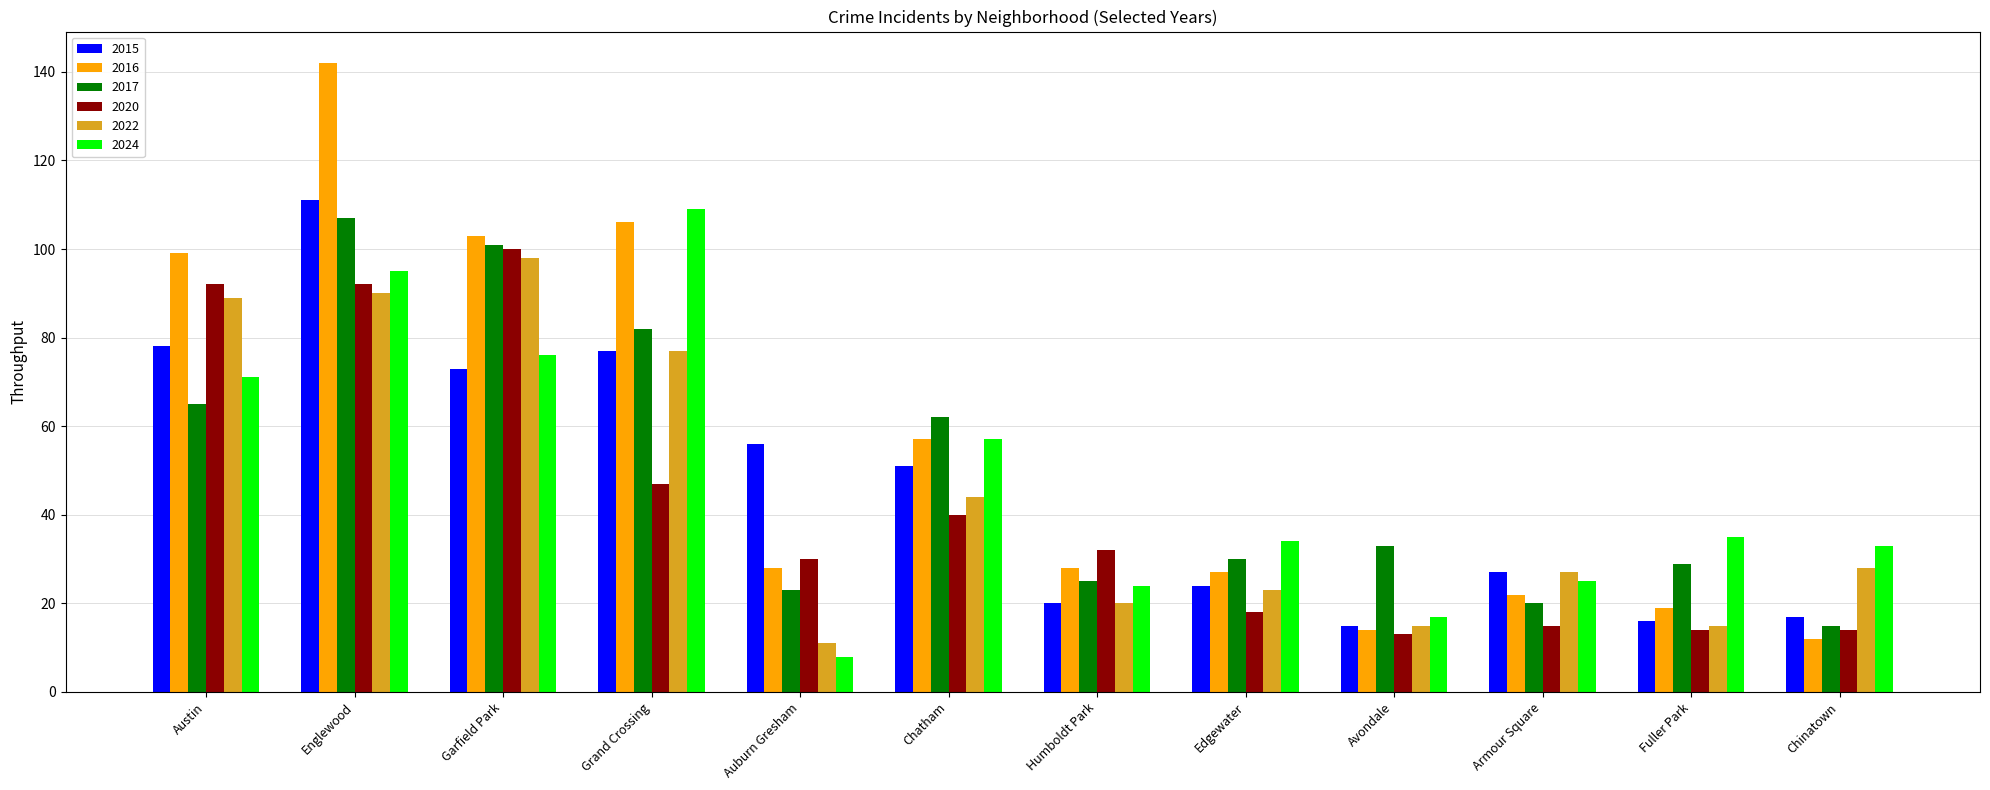

How many bars are there in each group?

6